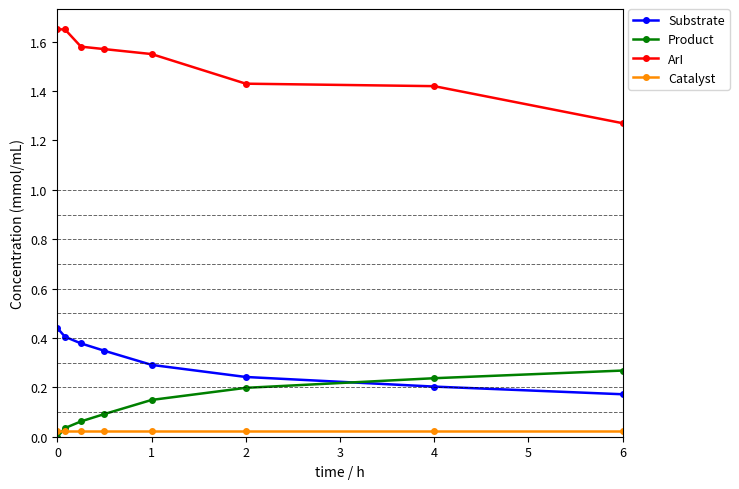

What is the sum of all Product values?

1.0